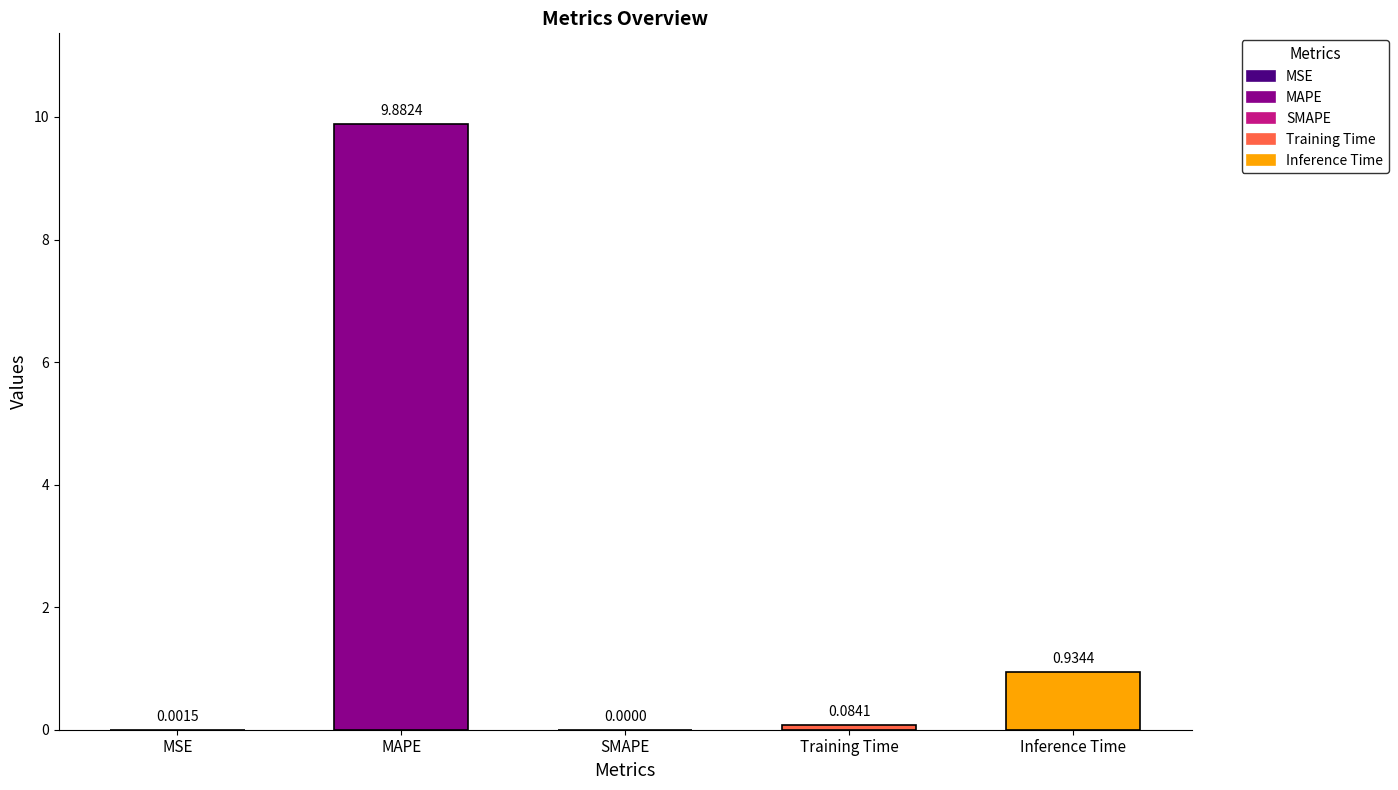

Rank the categories by value from highest to lowest.

MAPE, Inference Time, Training Time, MSE, SMAPE